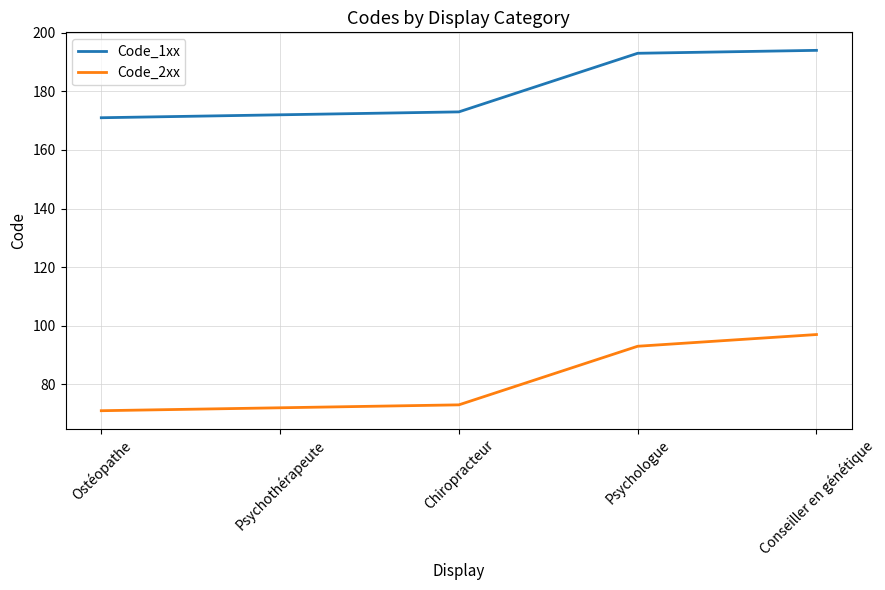

Is the value of Code_2xx at Ostéopathe greater than the value of Code_1xx at Psychothérapeute?

No